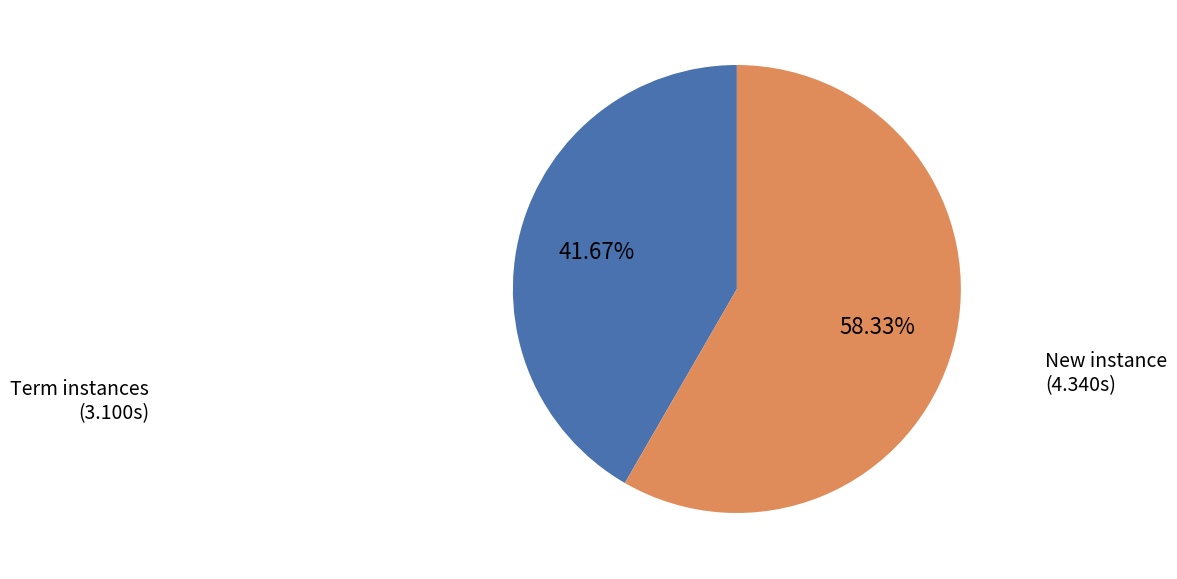

Combined, do Term instances and New instance account for over 50%?

Yes